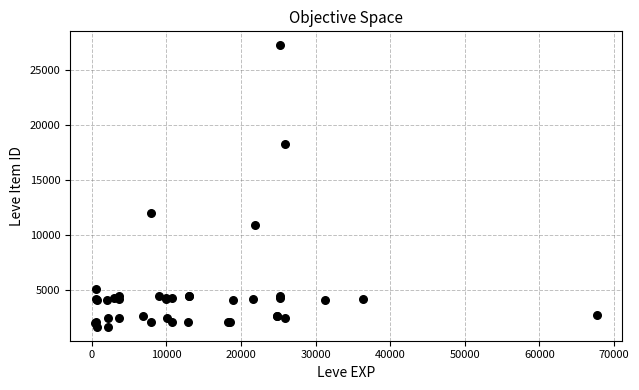

What Y value in the scatter plot is closest to 14448?

12018